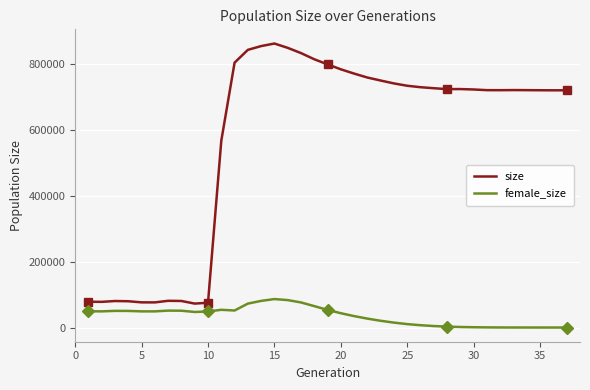

True or false: female_size and size intersect in this chart.

False